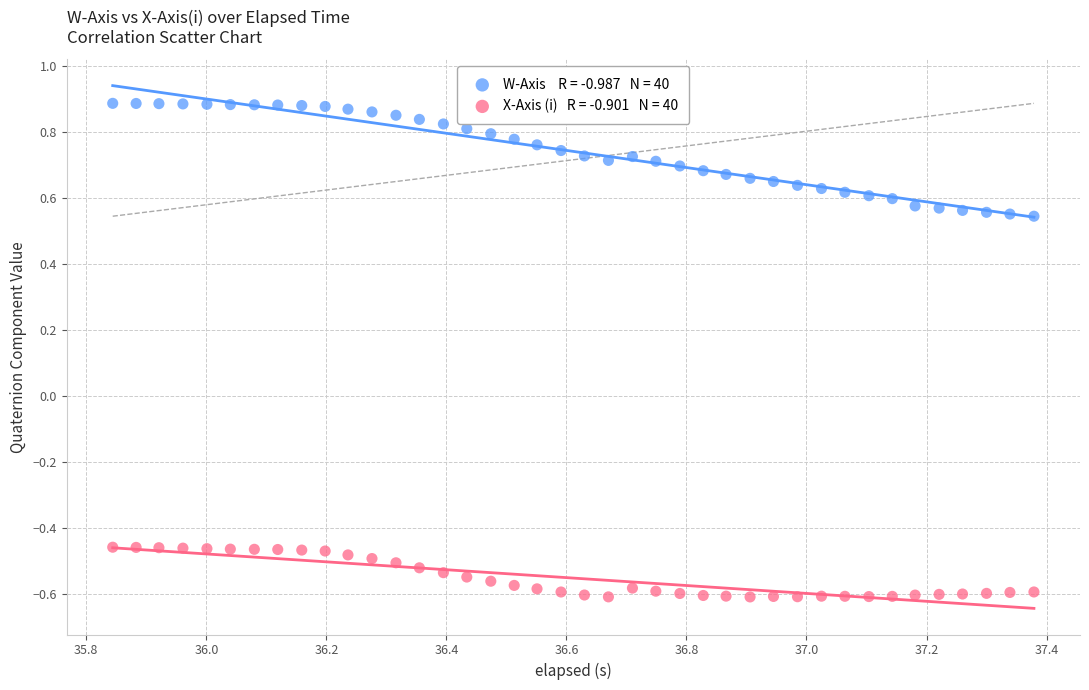

Across all data points, what is the range of X values (max minus min)?

1.5